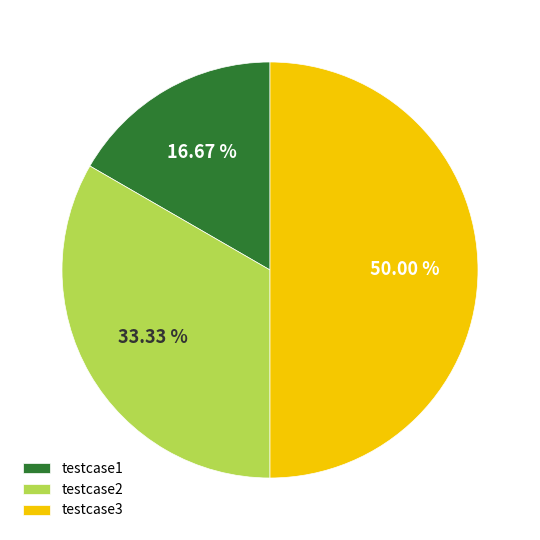

Between testcase1 and testcase3, which is larger?

testcase3